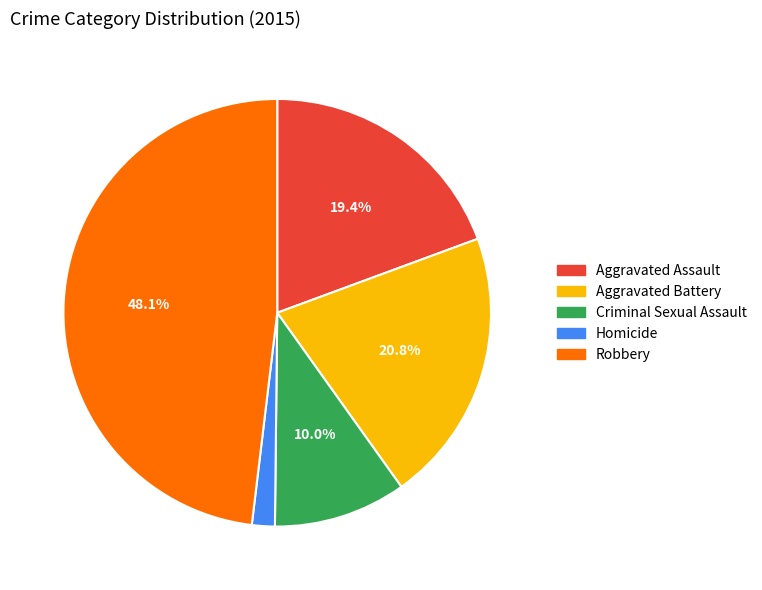

Is there any slice that represents more than half of the pie?

No